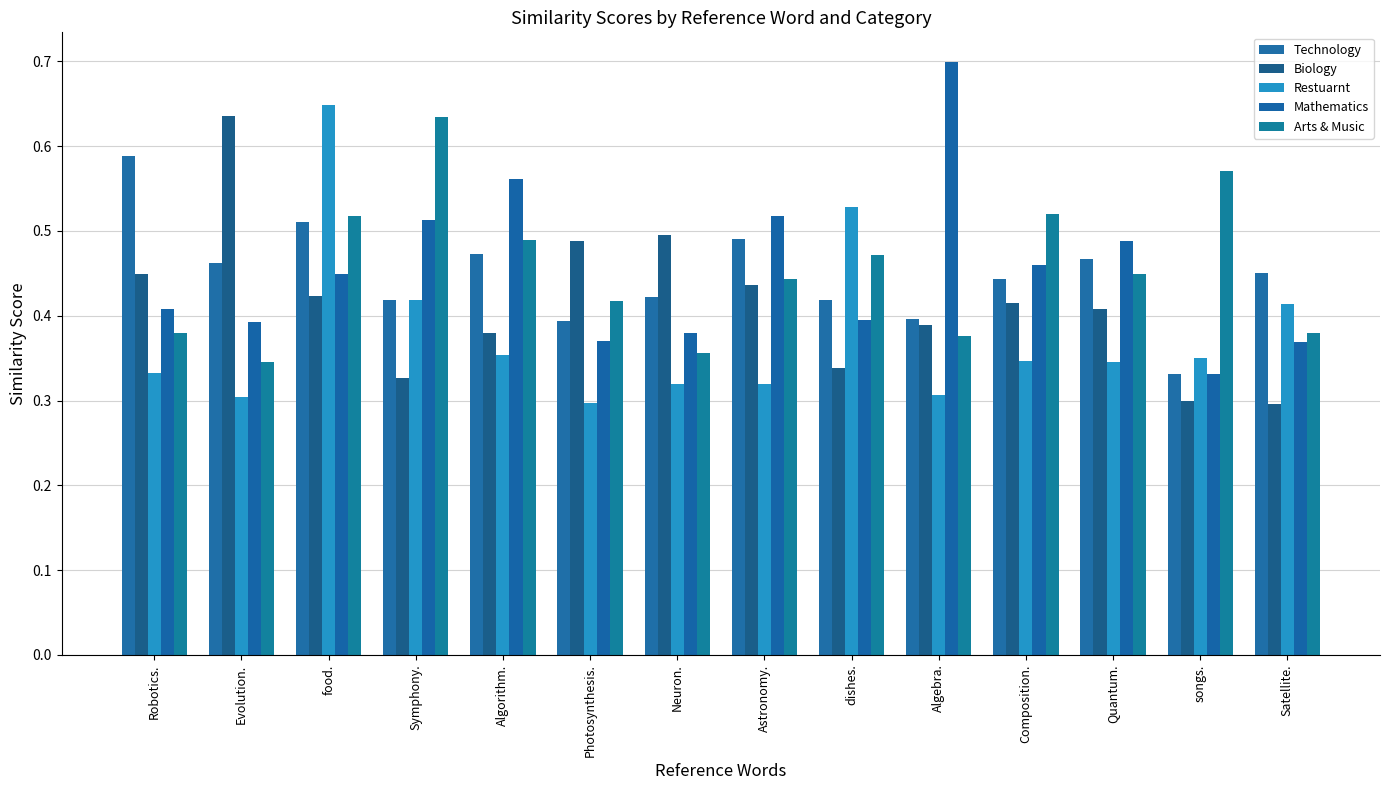

Which series changed the most between food. and Satellite.?

Restuarnt